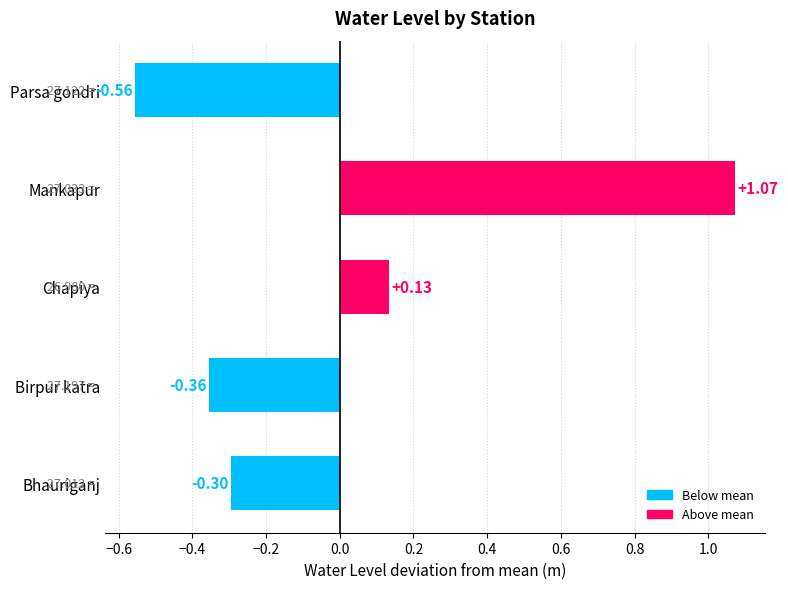

How many bars are there in total?

5